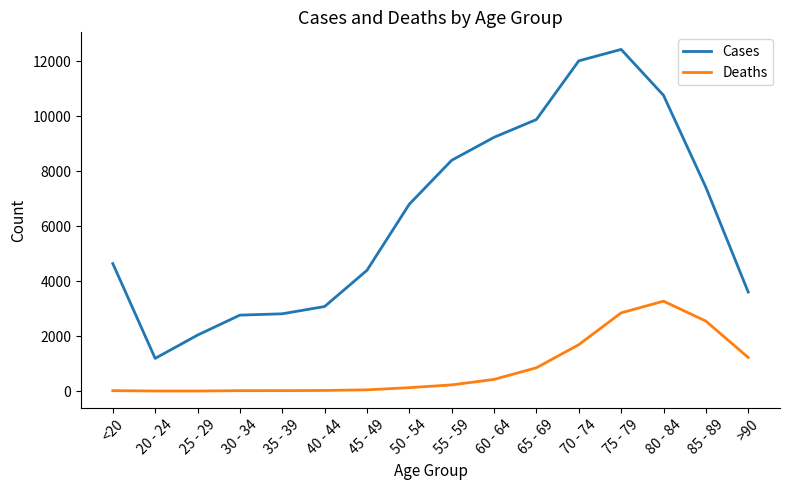

What is the maximum value shown in the chart?

12434